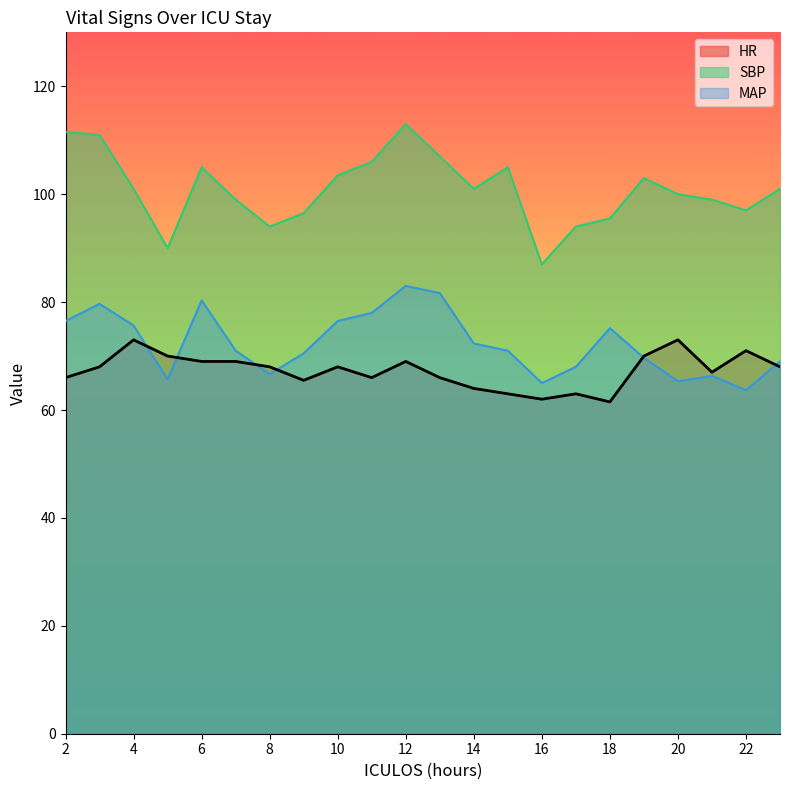

What is the highest value of the SBP series?

113.0